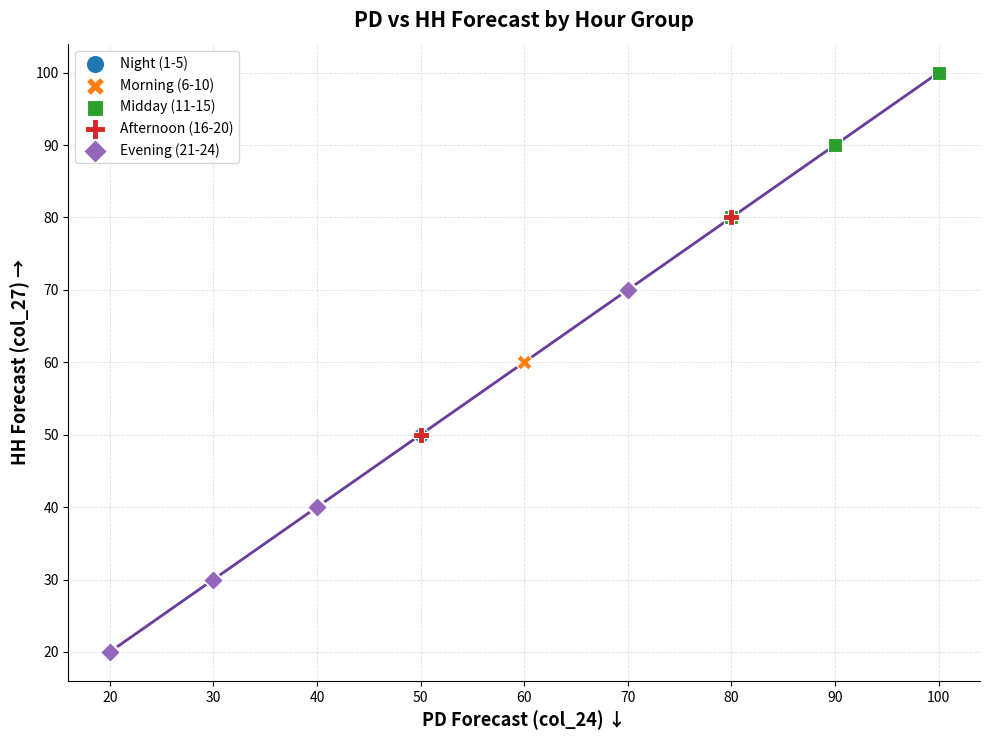

Which series reaches the maximum Y coordinate?

Midday (11-15)